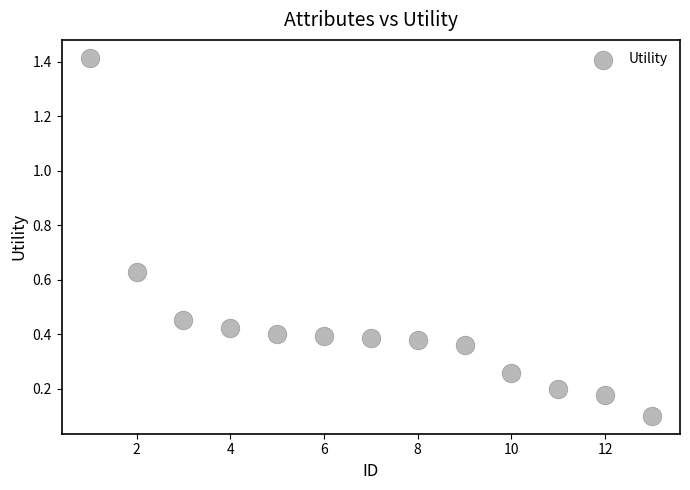

What is the range of Y values (max minus min)?

1.3